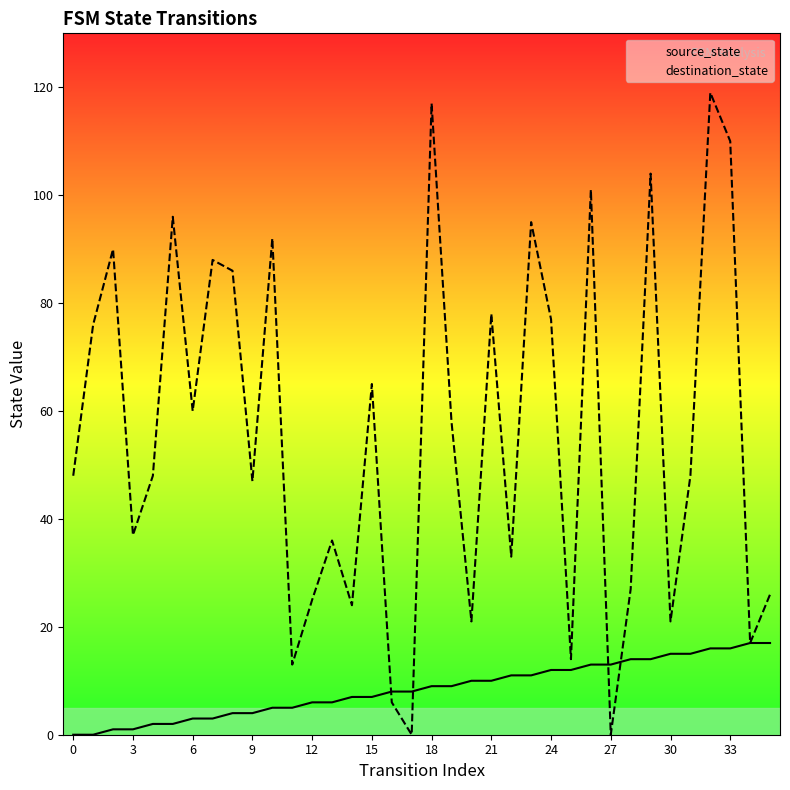

What is the greatest value displayed?

119